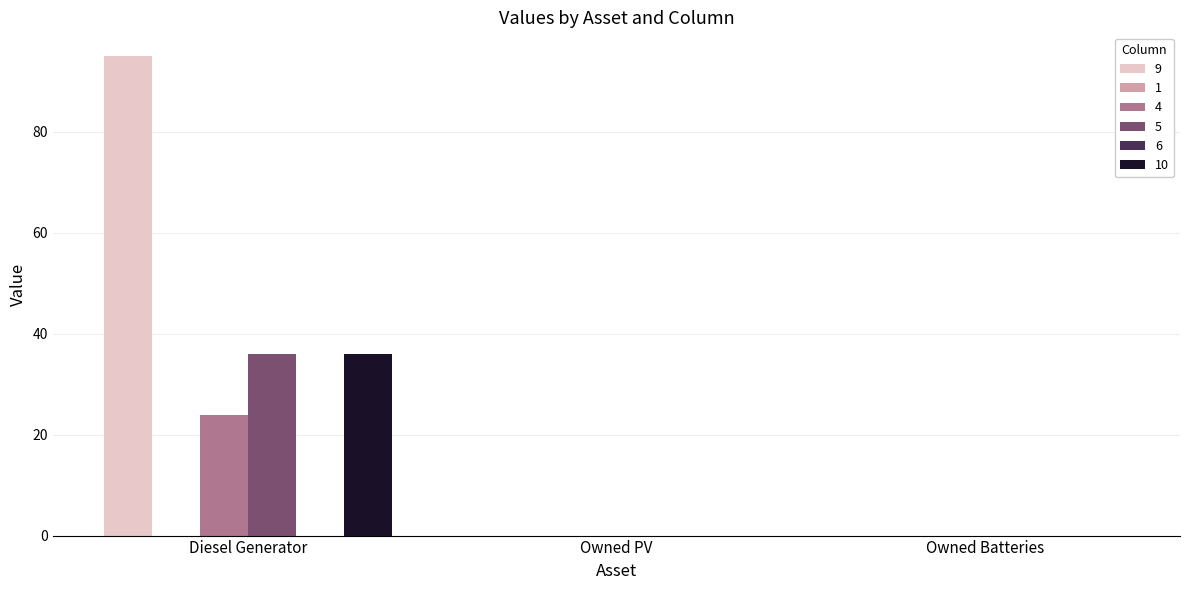

List the series in order of their peak value, highest first.

9, 5, 10, 4